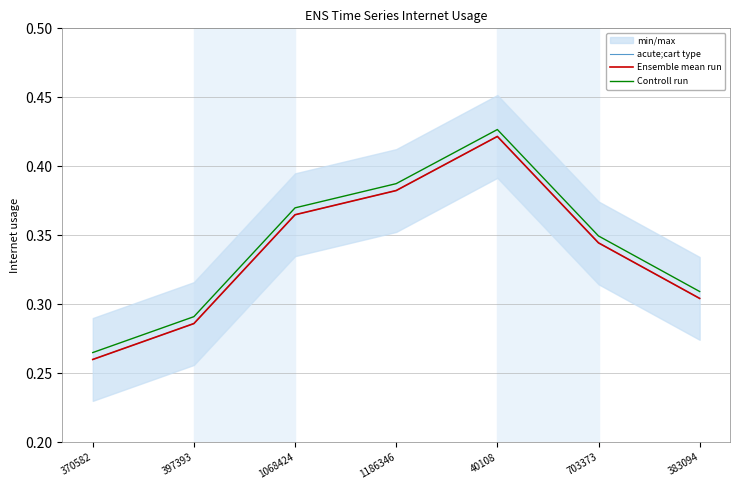

At which category does acute;cart type reach its first local peak?

40108